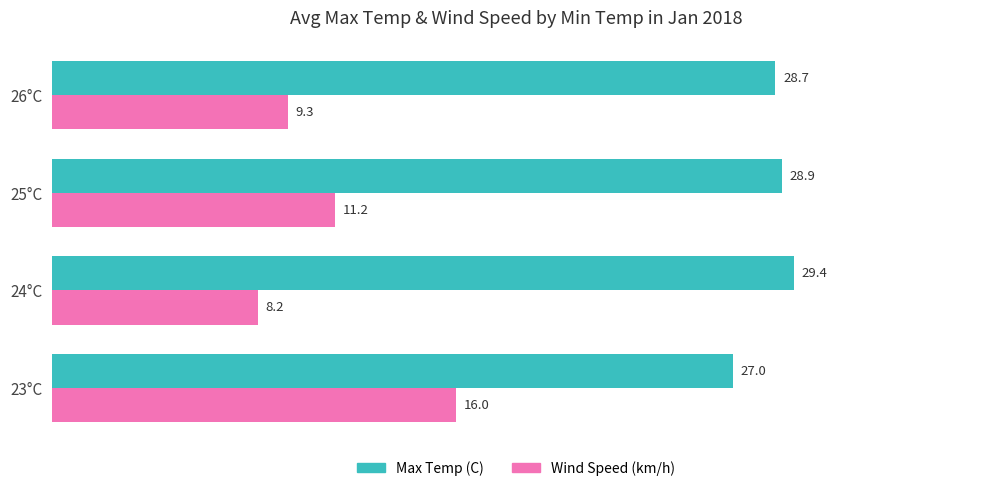

The Wind Speed (km/h) series shows 11.2 at 25°C. True or false?

True